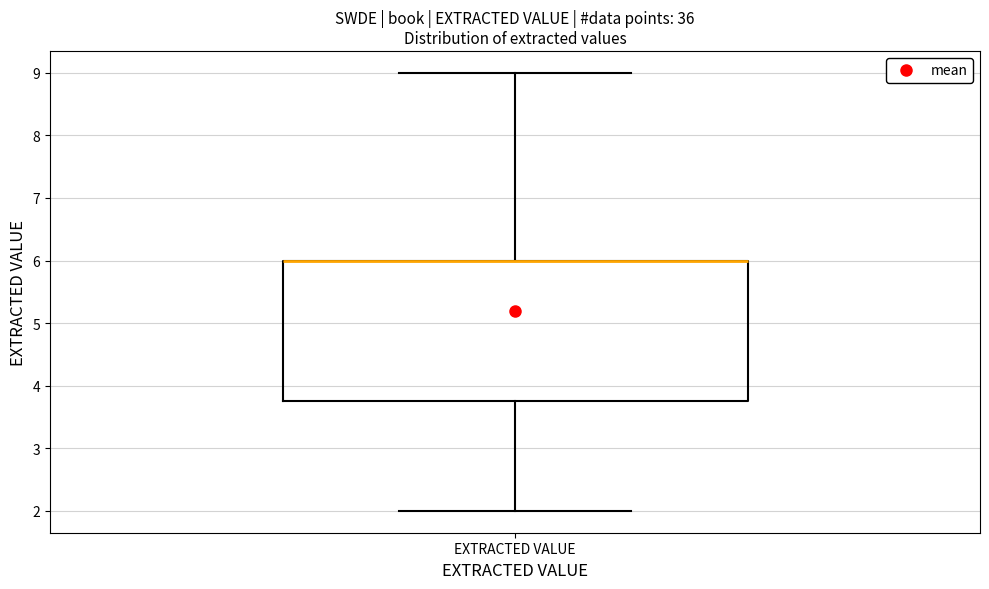

Where is the upper edge of the box for EXTRACTED VALUE on the y-axis? The values are not printed on the chart, so give them approximately, as read against the axis.

6.0